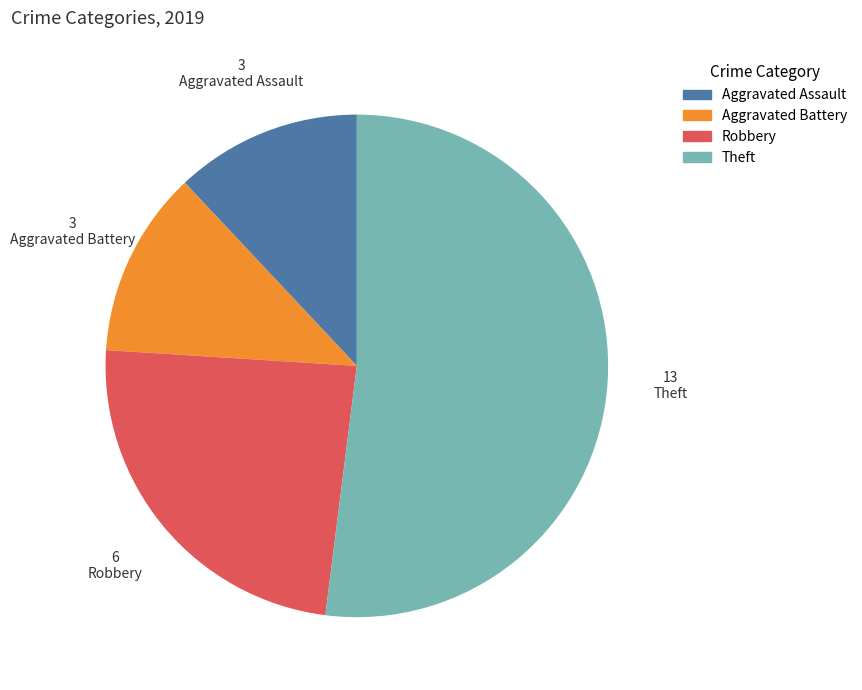

Between Robbery and Theft, which is larger?

Theft